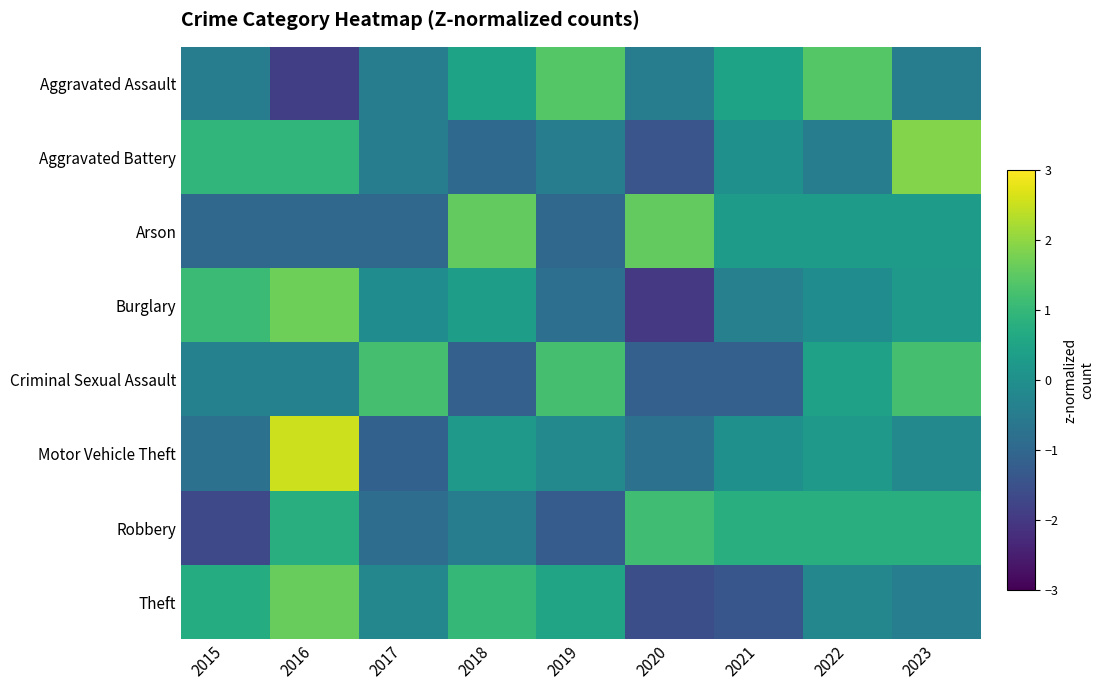

Reading left to right, list all the values displayed in this chart.

Aggravated Assault: 2015=-0.5	2016=-1.9	2017=-0.5	2018=0.5	2019=1.4	2020=-0.5	2021=0.5	2022=1.4	2023=-0.5
Aggravated Battery: 2015=0.9	2016=0.9	2017=-0.5	2018=-0.9	2019=-0.5	2020=-1.4	2021=0.0	2022=-0.5	2023=1.9
Arson: 2015=-1.0	2016=-1.0	2017=-1.0	2018=1.6	2019=-1.0	2020=1.6	2021=0.3	2022=0.3	2023=0.3
Burglary: 2015=1.1	2016=1.7	2017=-0.1	2018=0.4	2019=-0.8	2020=-2.0	2021=-0.4	2022=-0.1	2023=0.2
Criminal Sexual Assault: 2015=-0.4	2016=-0.4	2017=1.2	2018=-1.1	2019=1.2	2020=-1.1	2021=-1.1	2022=0.4	2023=1.2
Motor Vehicle Theft: 2015=-0.8	2016=2.5	2017=-1.1	2018=0.2	2019=-0.2	2020=-0.8	2021=0.0	2022=0.2	2023=-0.2
Robbery: 2015=-1.7	2016=0.8	2017=-0.9	2018=-0.4	2019=-1.3	2020=1.2	2021=0.8	2022=0.8	2023=0.8
Theft: 2015=0.7	2016=1.6	2017=-0.2	2018=1.0	2019=0.5	2020=-1.6	2021=-1.4	2022=-0.2	2023=-0.4